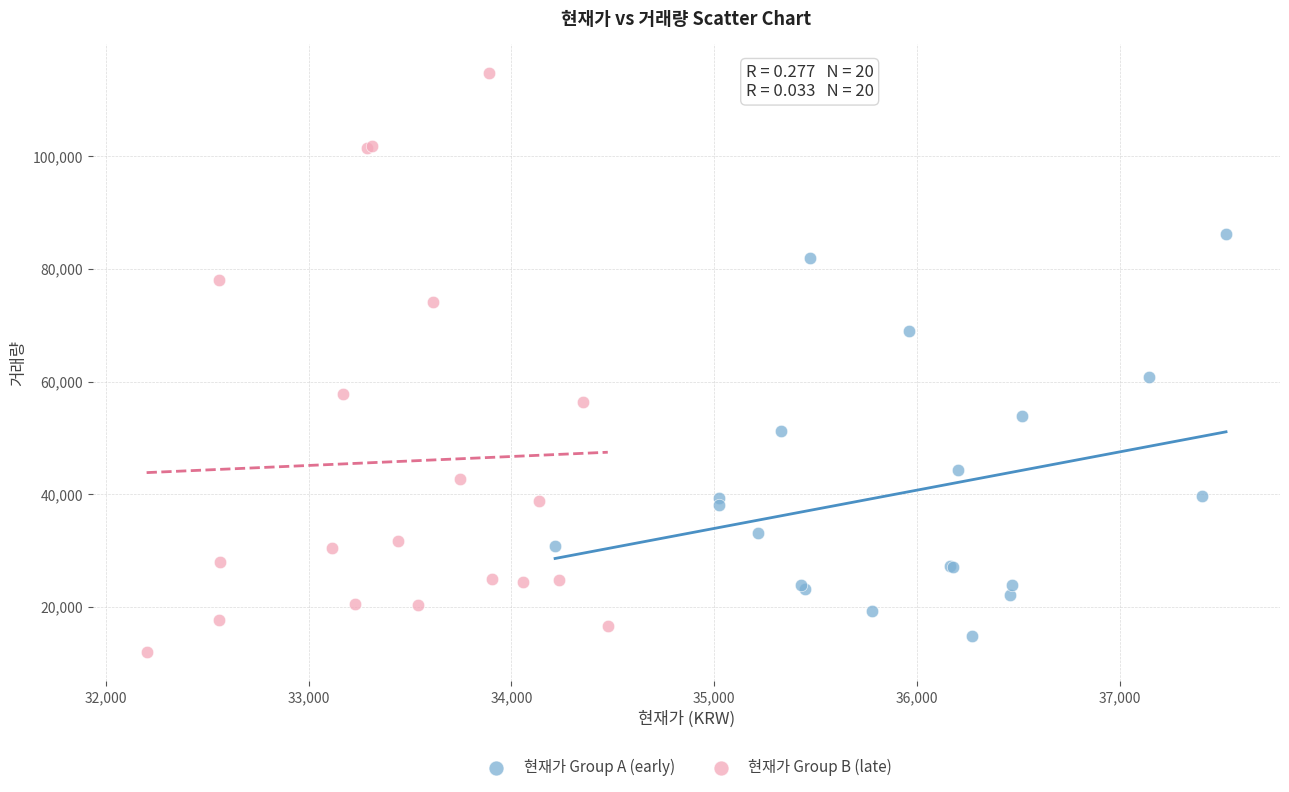

Which series contains the lowest Y value?

현재가 Group B (late)